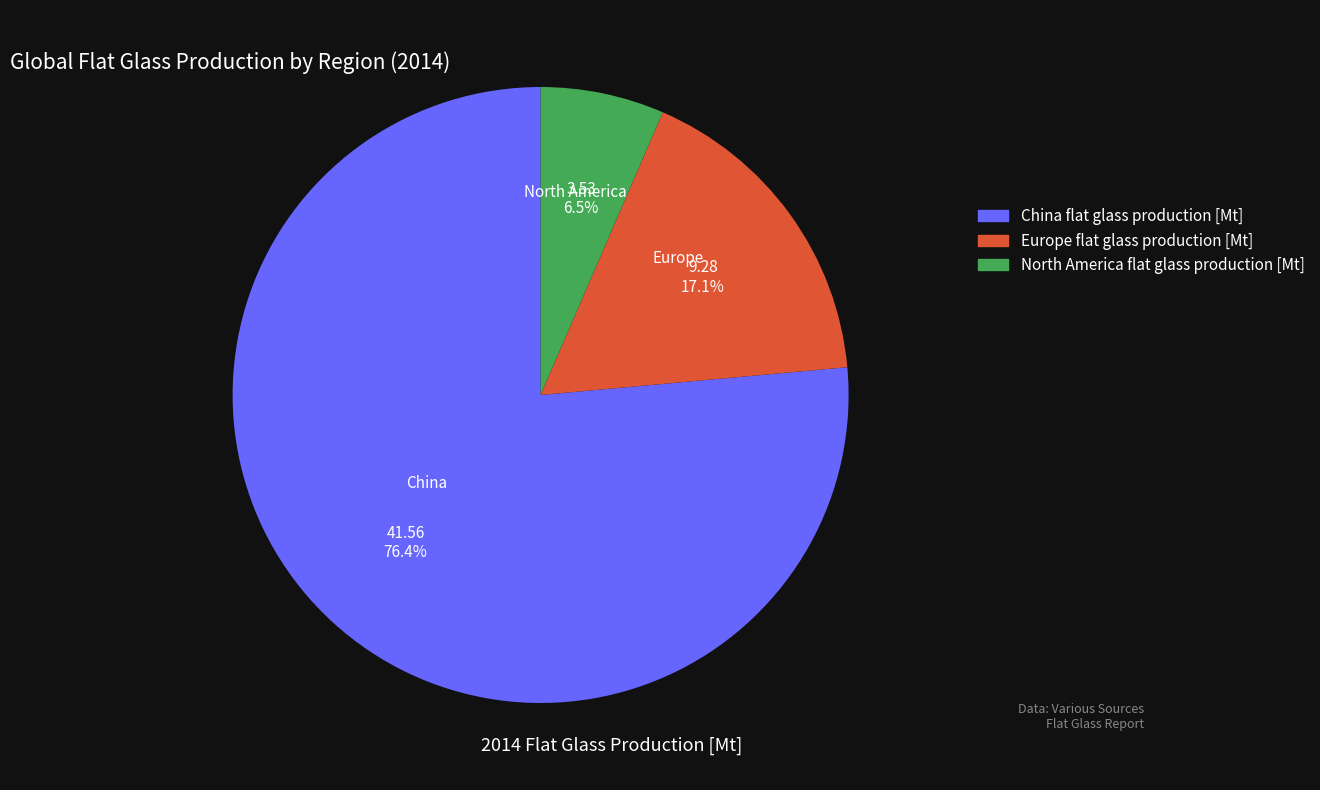

Rank the categories by value from highest to lowest.

China flat glass production [Mt], Europe flat glass production [Mt], North America flat glass production [Mt]